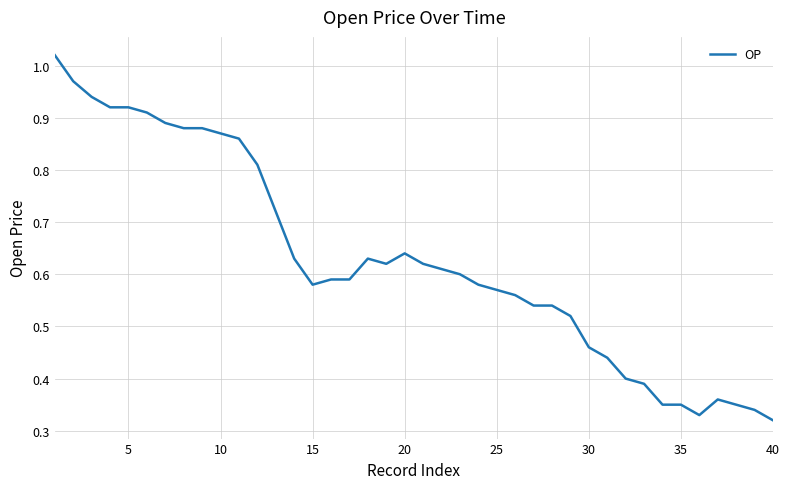

How many series are shown in this chart?

1